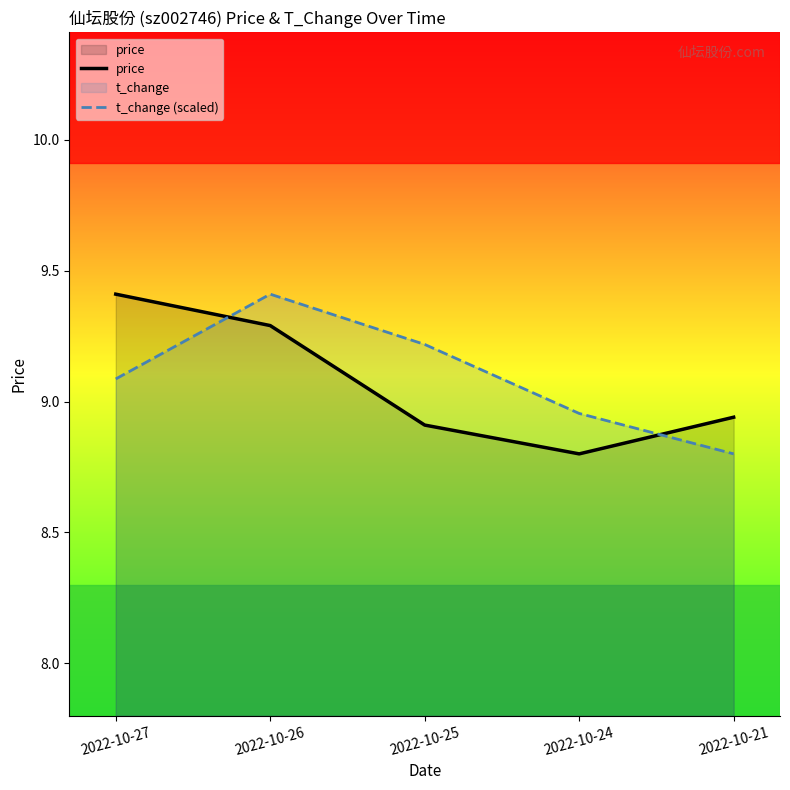

What is the maximum value for t_change (scaled)?

9.4